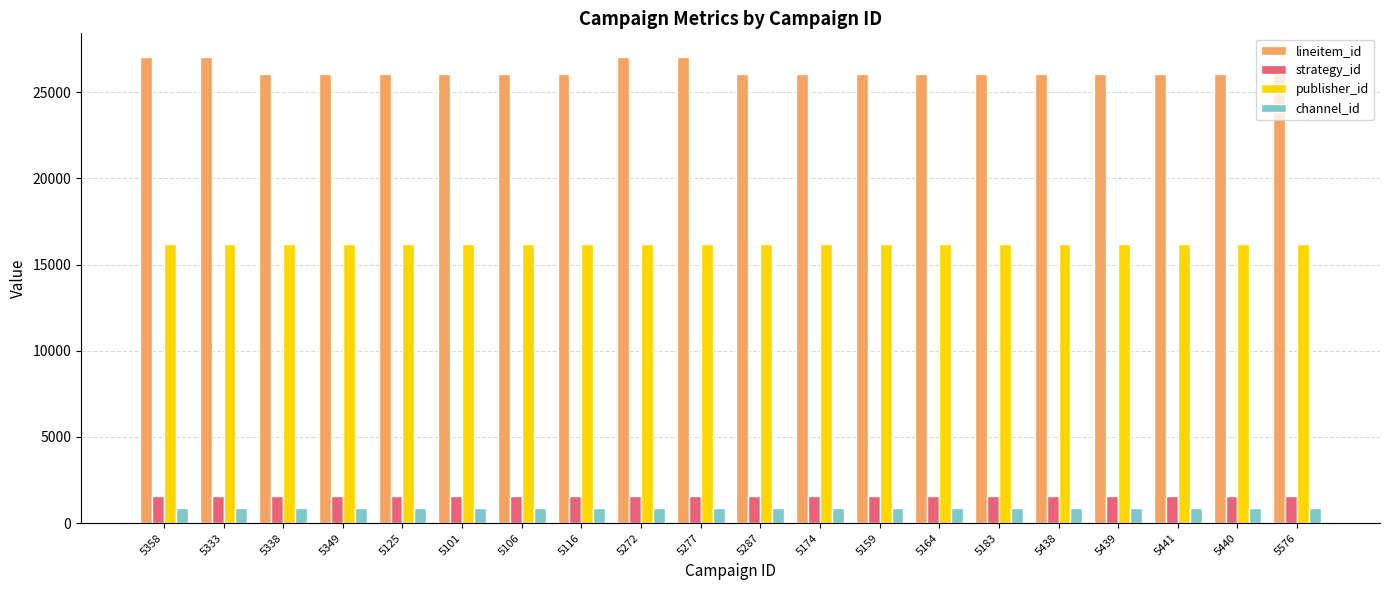

What is the smallest value displayed?

875